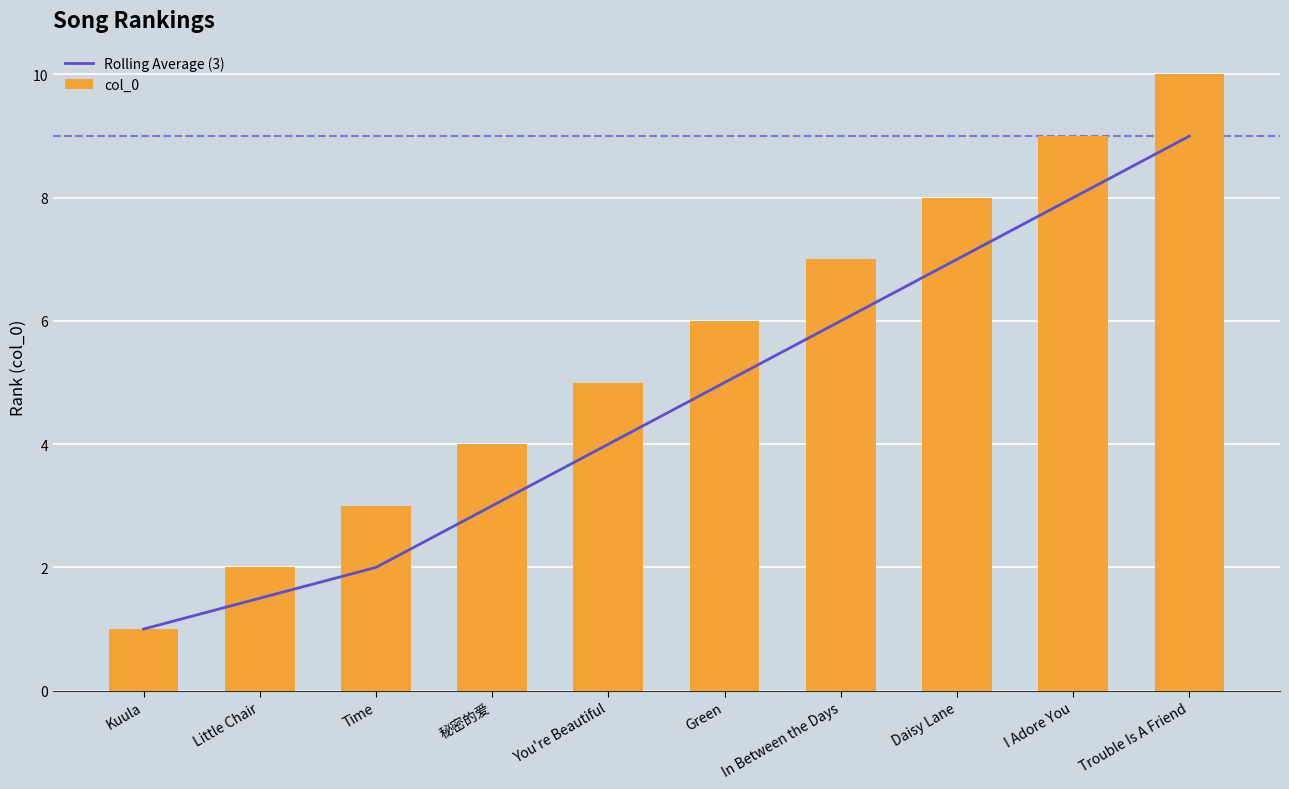

Which has a higher value, Trouble Is A Friend or I Adore You?

Trouble Is A Friend